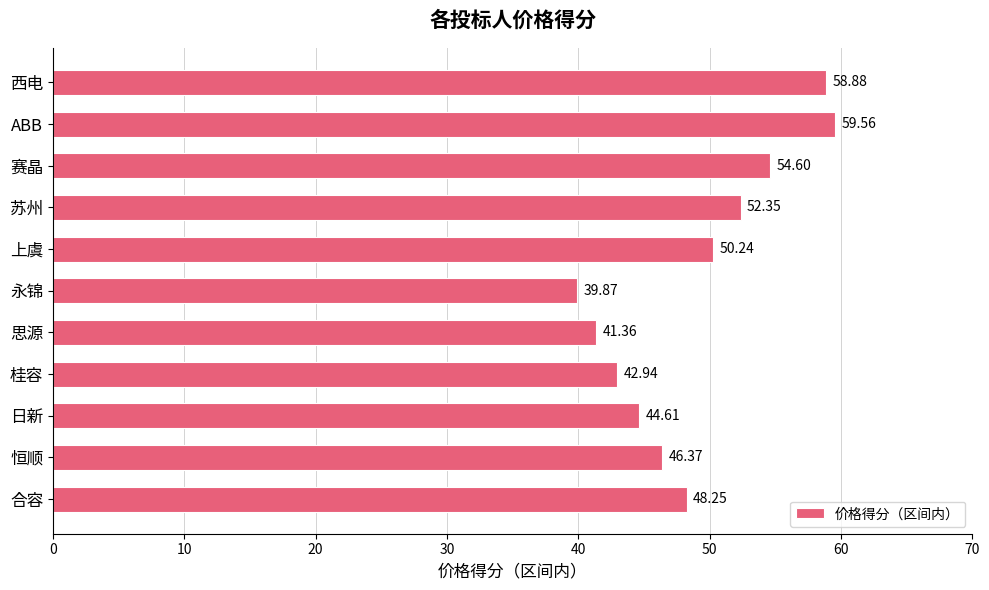

What is the maximum value shown in the chart?

59.6